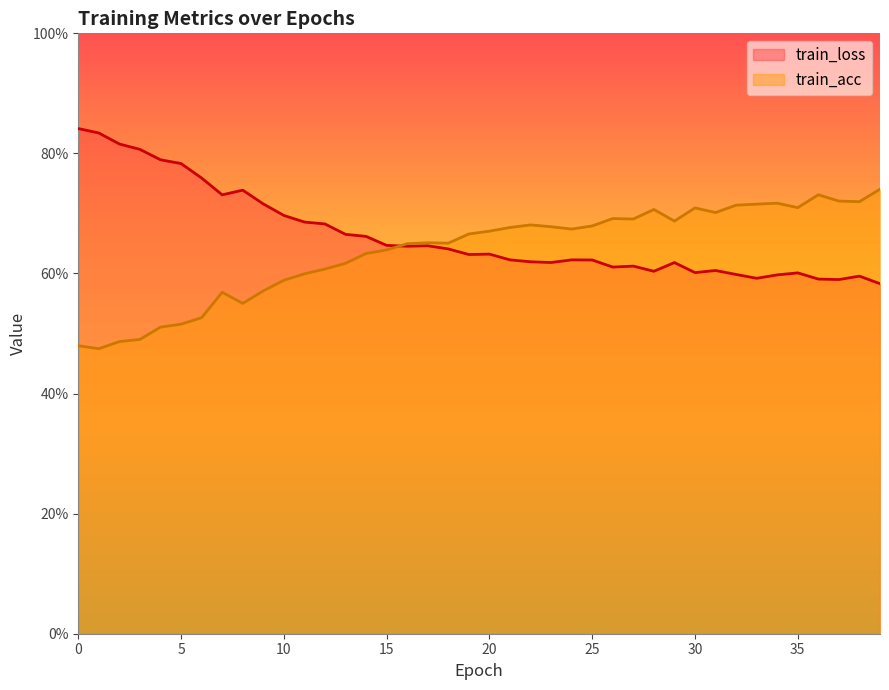

What is the total value across all series at 33?

1.3